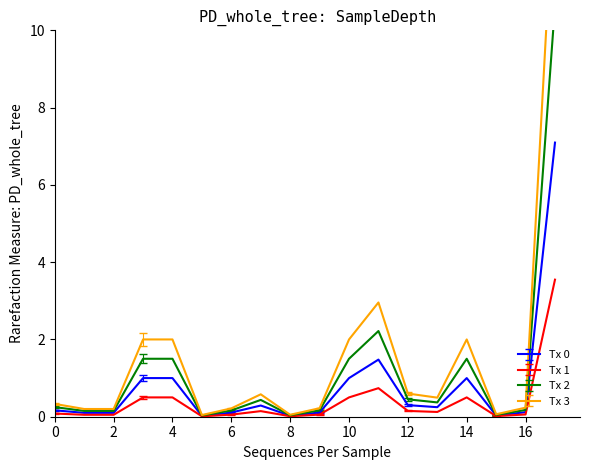

Between 7 and 14, which series saw the biggest shift?

Tx 3